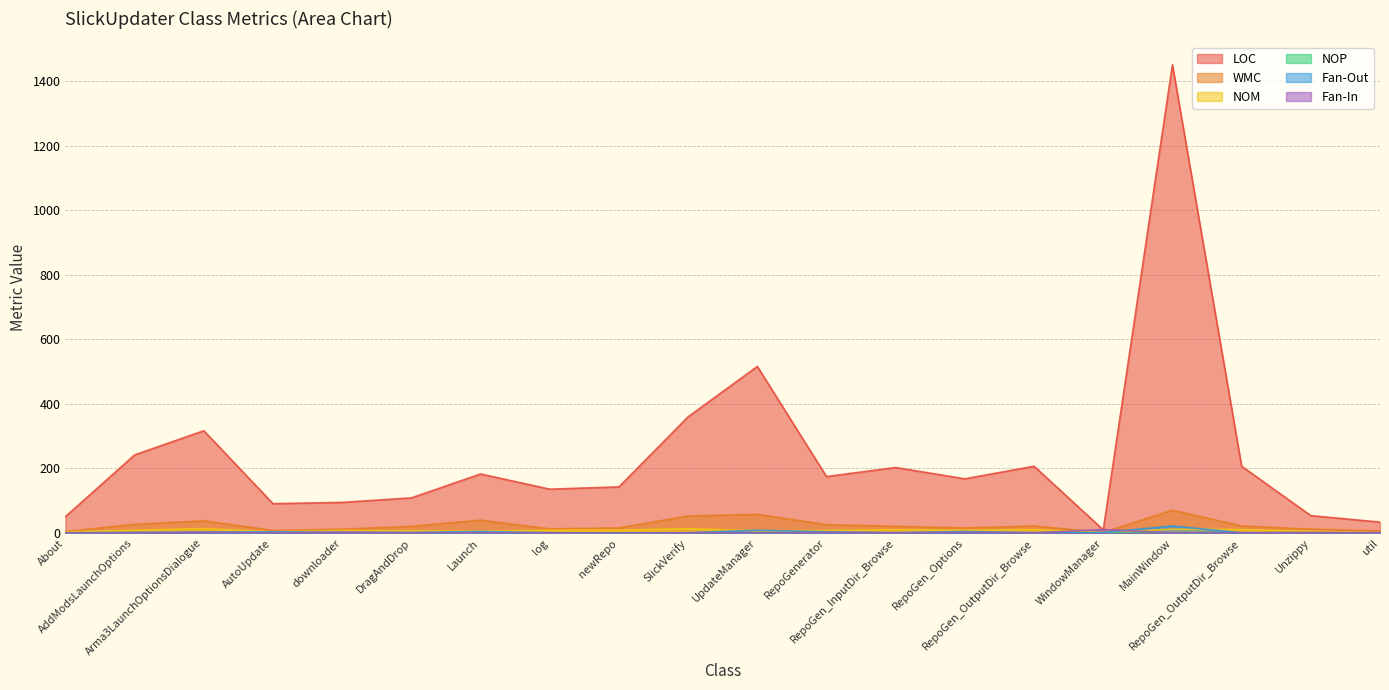

Between RepoGenerator and AddModsLaunchOptions, which is larger?

AddModsLaunchOptions